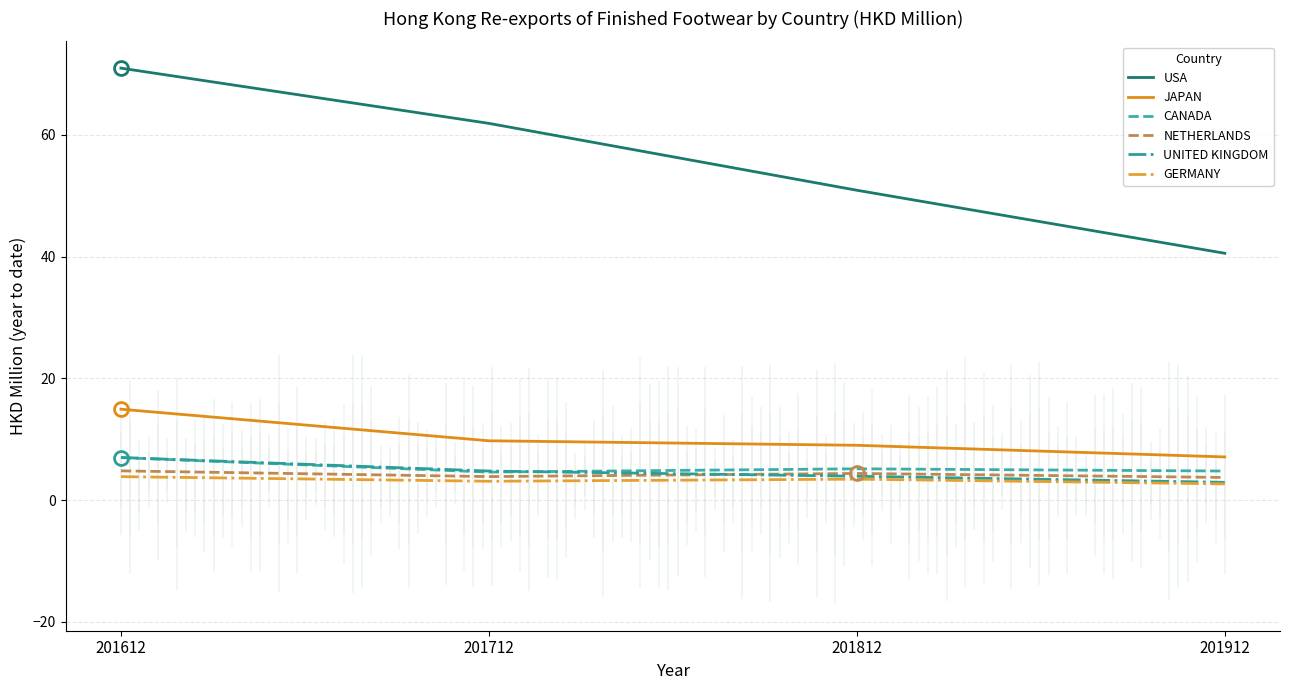

After their last crossing, which series has the higher values: NETHERLANDS or UNITED KINGDOM?

NETHERLANDS